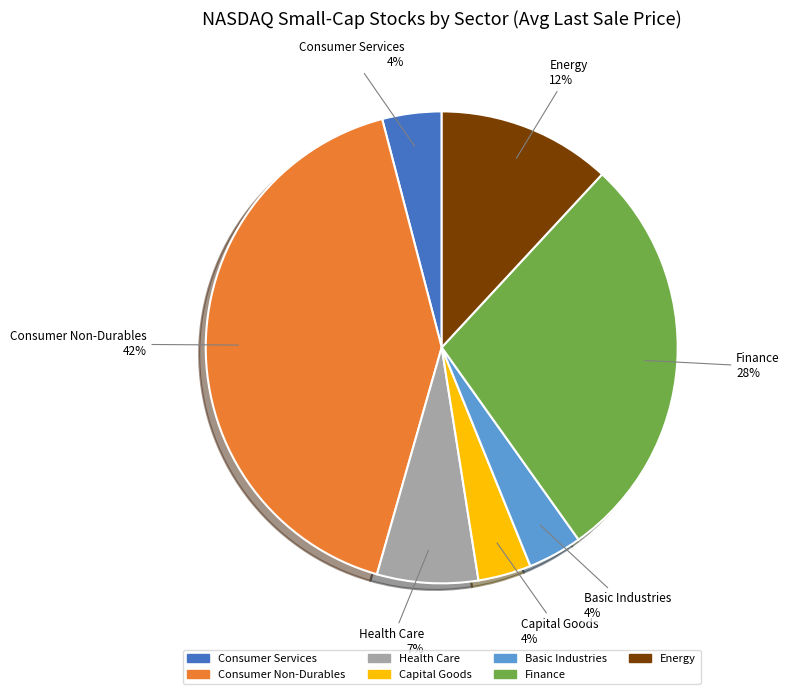

Which has a higher value, Consumer Non-Durables or Capital Goods?

Consumer Non-Durables